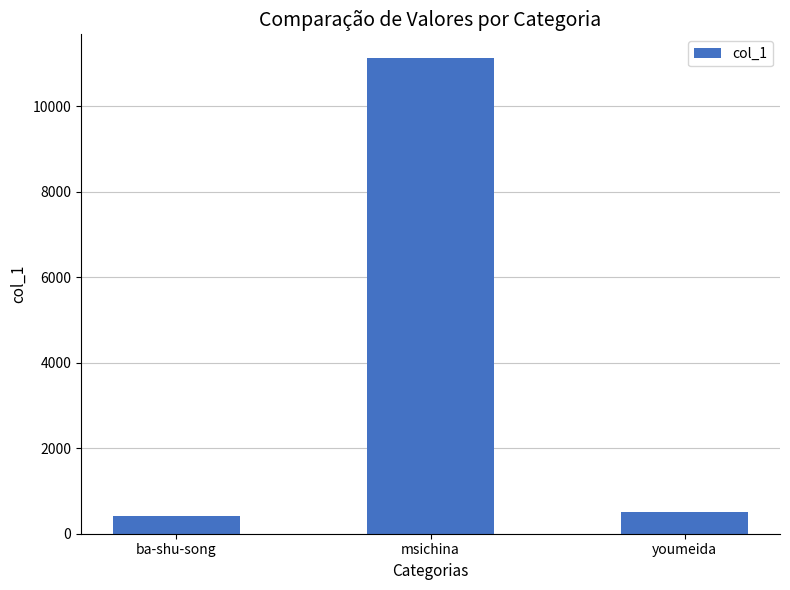

At which label is the value closest to 5772?

youmeida